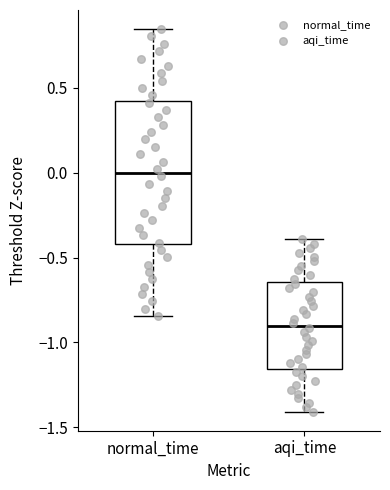

Where does the lower whisker of the box for aqi_time end on the y-axis? The values are not printed on the chart, so give them approximately, as read against the axis.

-1.40